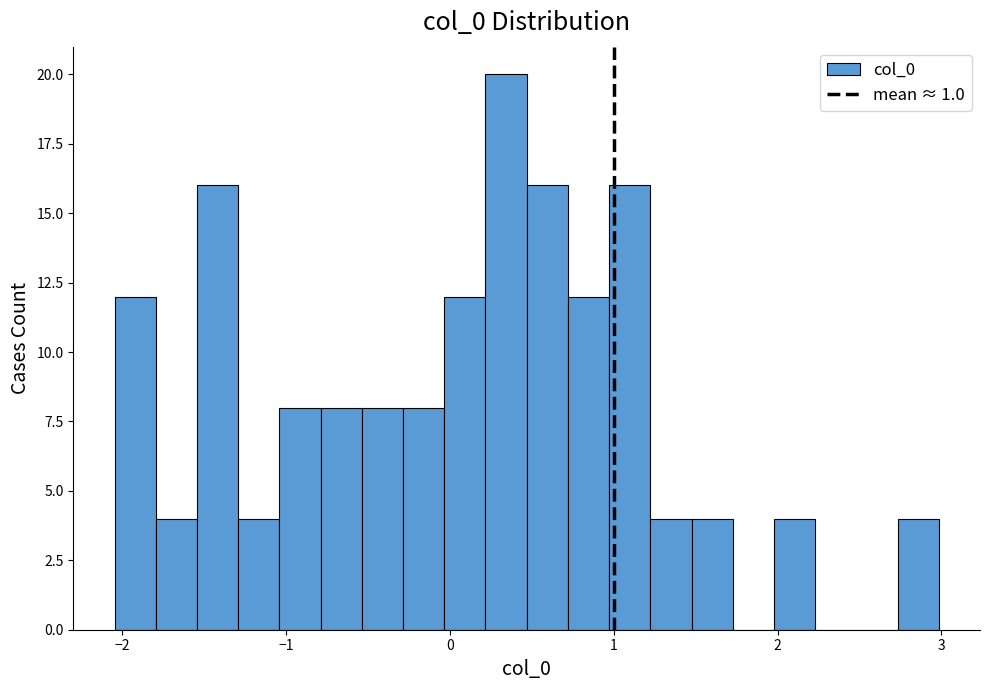

Around what value on the x-axis is the tallest bar? Give the approximate position of its centre, as read against the axis.

0.3